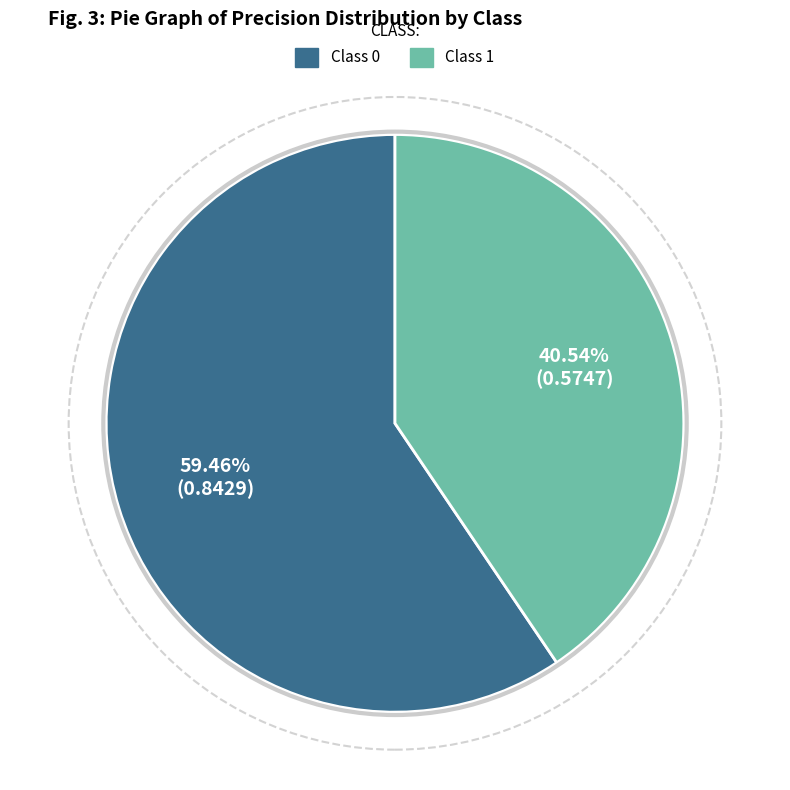

Does any single category account for the majority?

Yes